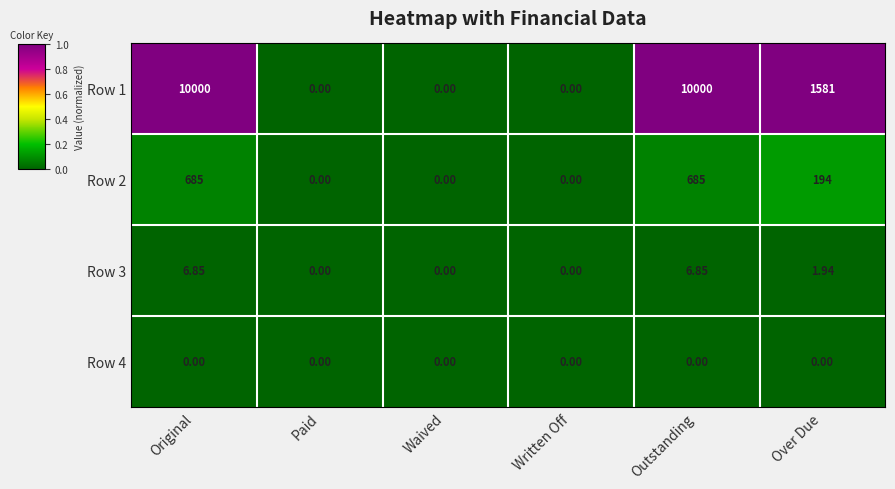

Is the value of Row 4 at Written Off greater than the value of Row 1 at Over Due?

No